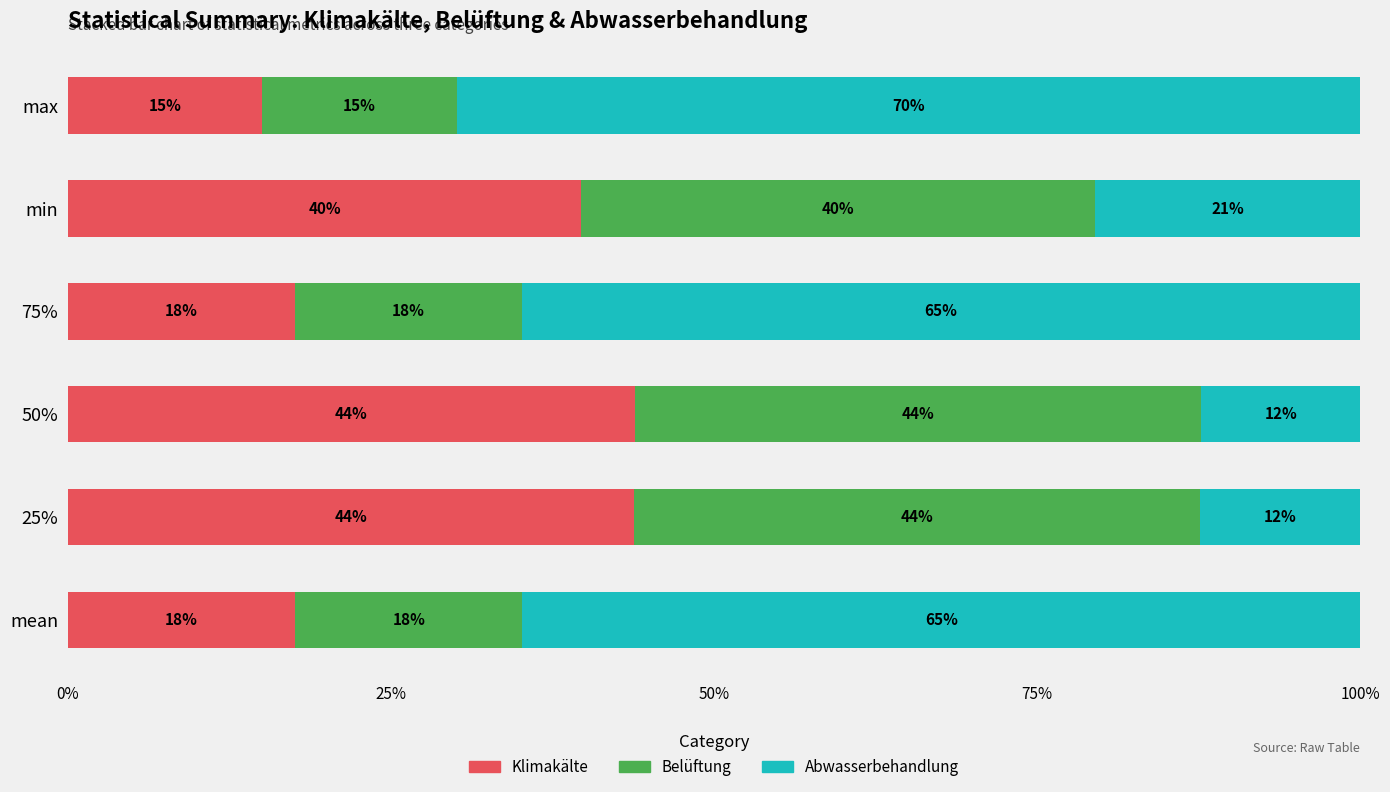

Is it true that Klimakälte equals 22.9 at 75%?

False